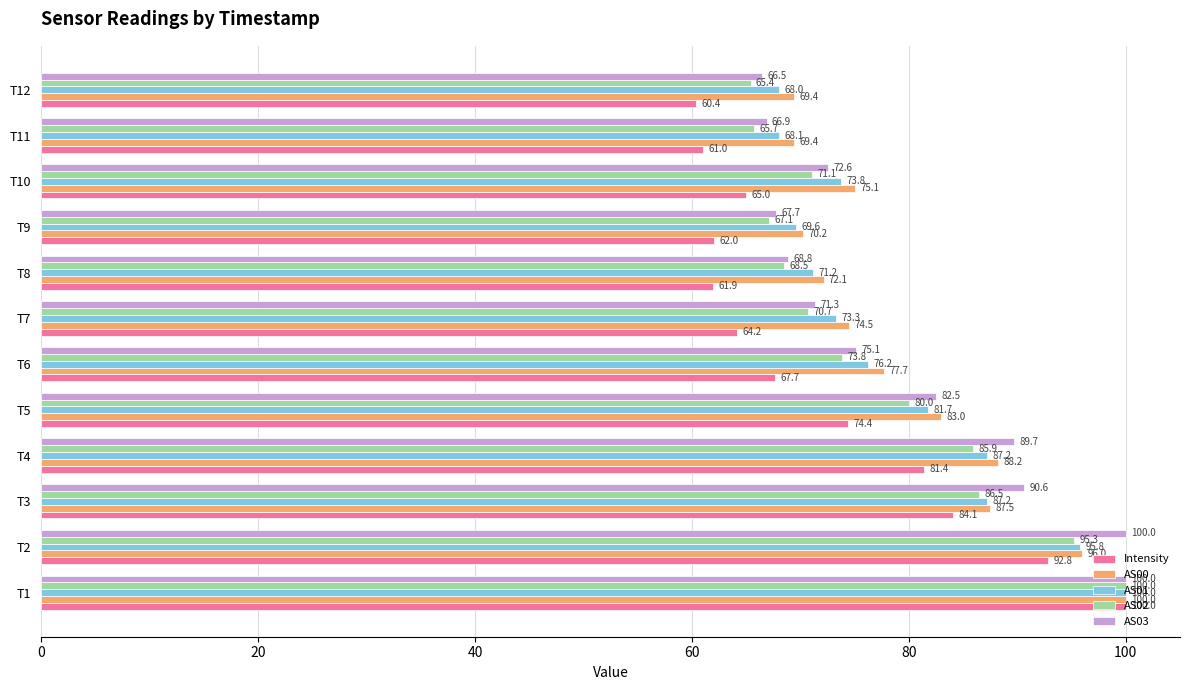

The AS01 series shows 71.2 at T8. True or false?

True